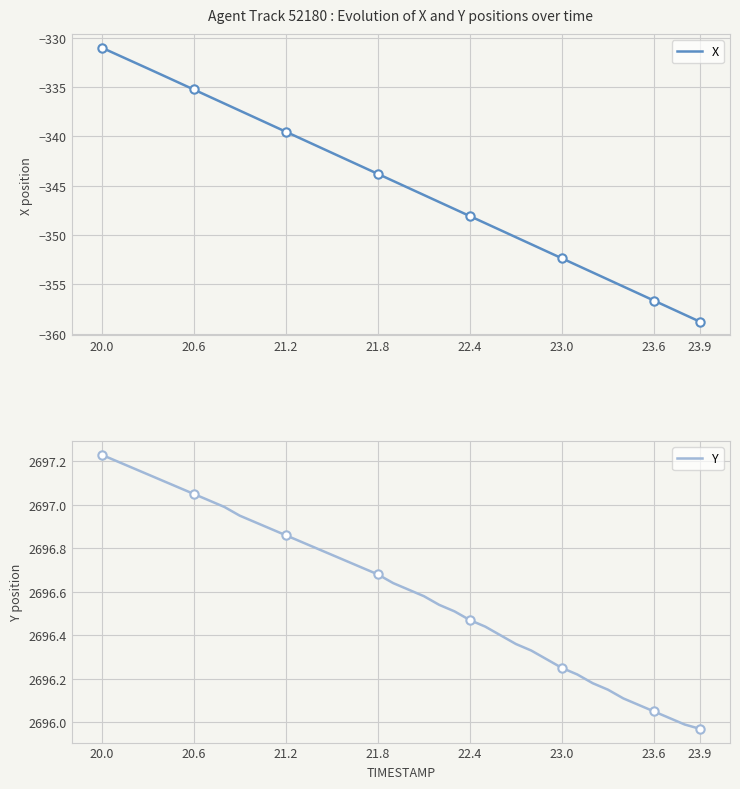

What is the average value of the X series?

-344.9